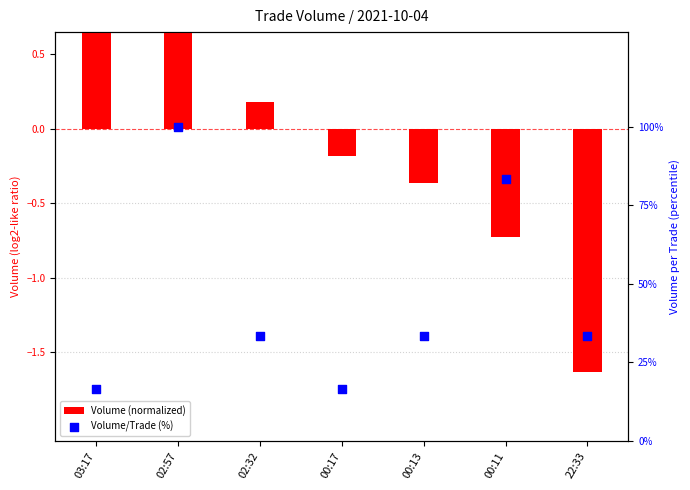

What is the total value across all series at 02:57?

101.3